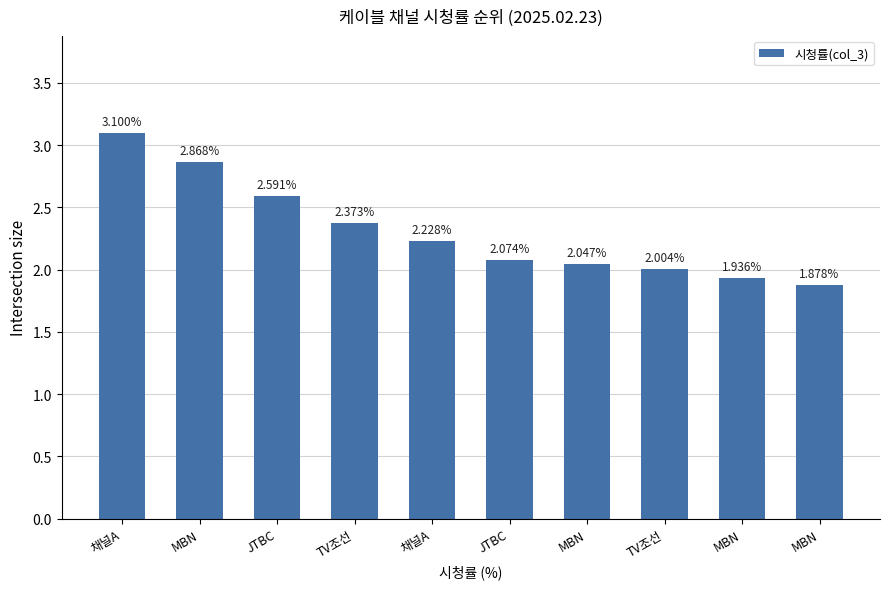

Count the number of values greater than 2.

8